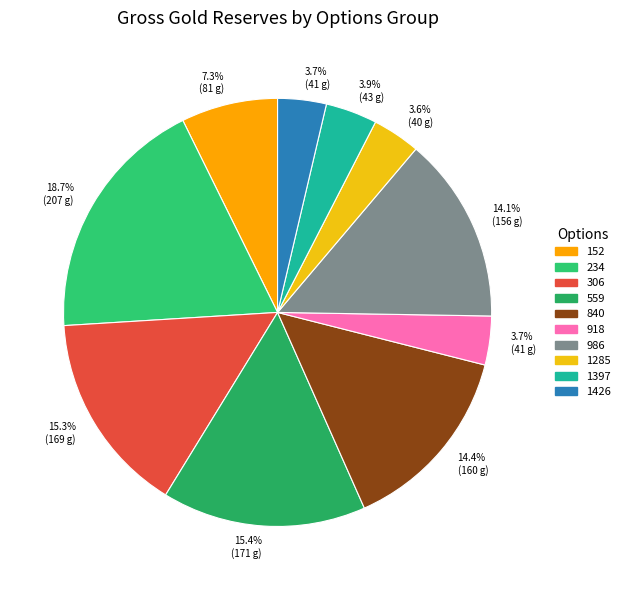

Which slice is the largest?

234